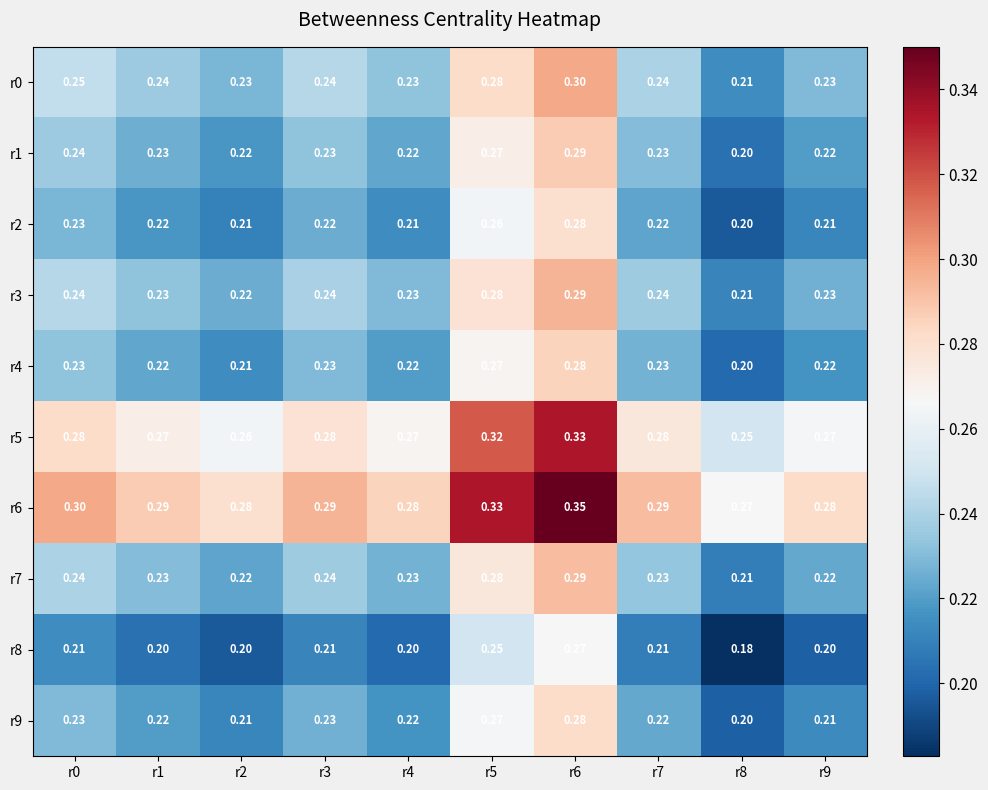

At how many categories does at least one series exceed 0?

10